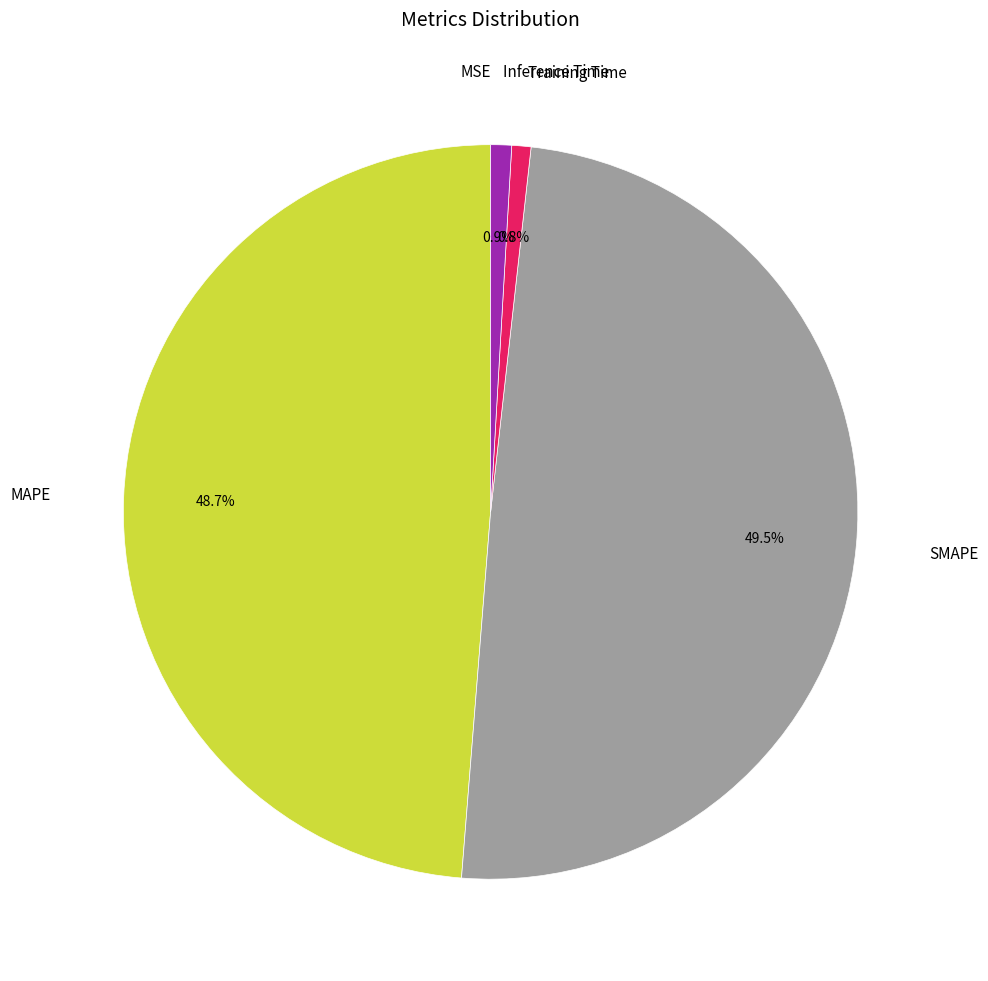

Is there a majority slice in this chart?

No